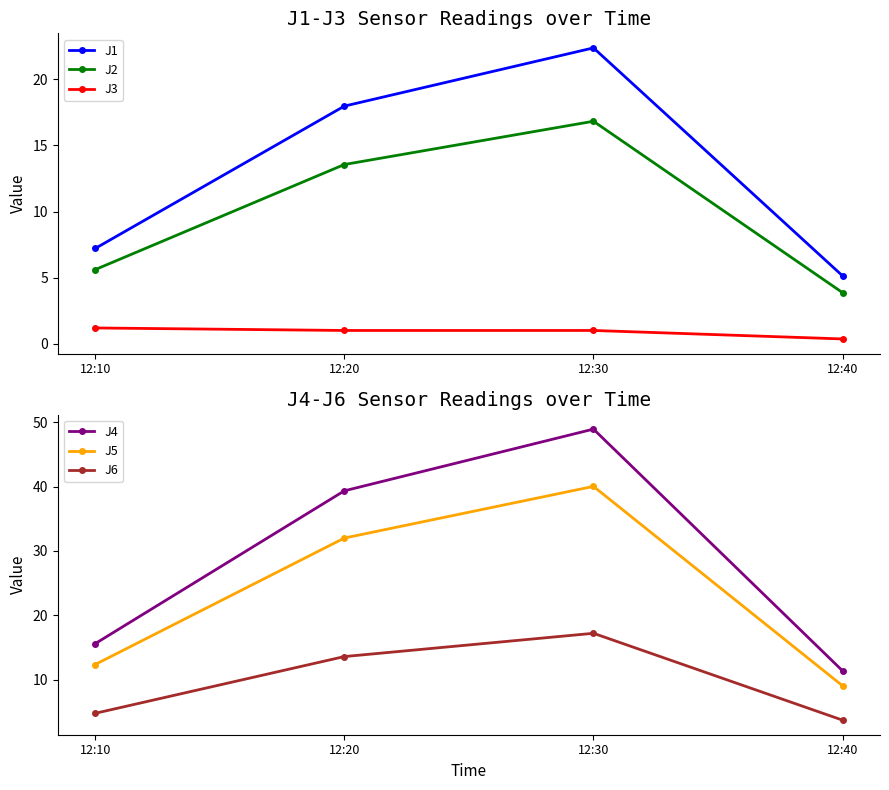

What is the value of the J1 point at the 3rd from the left?

22.4